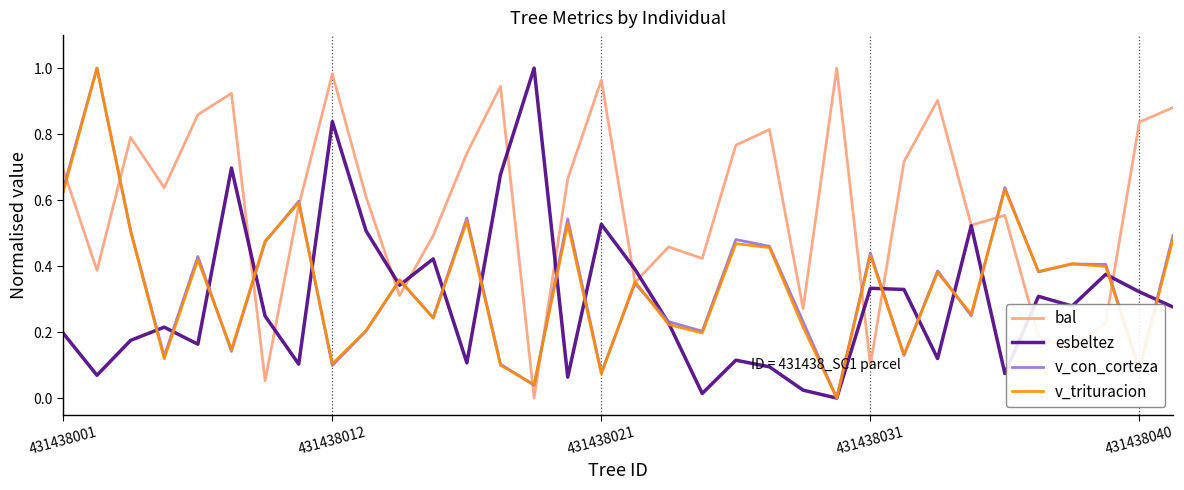

Which series has the largest total across all categories?

bal